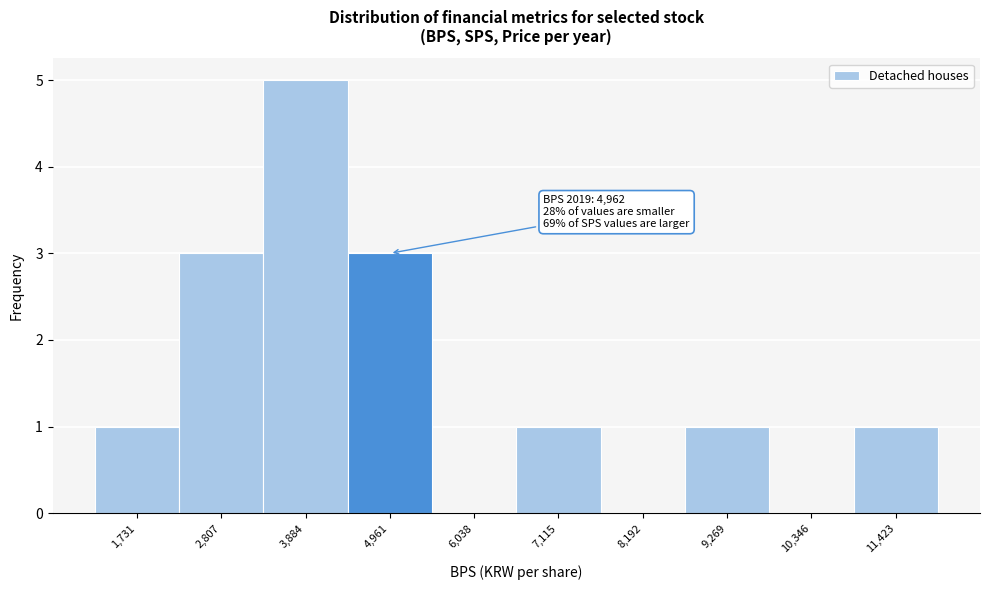

Reading right to left, extract all data points from this chart.

11,423=1	10,346=0	9,269=1	8,192=0	7,115=1	6,038=0	4,961=3	3,884=5	2,807=3	1,731=1